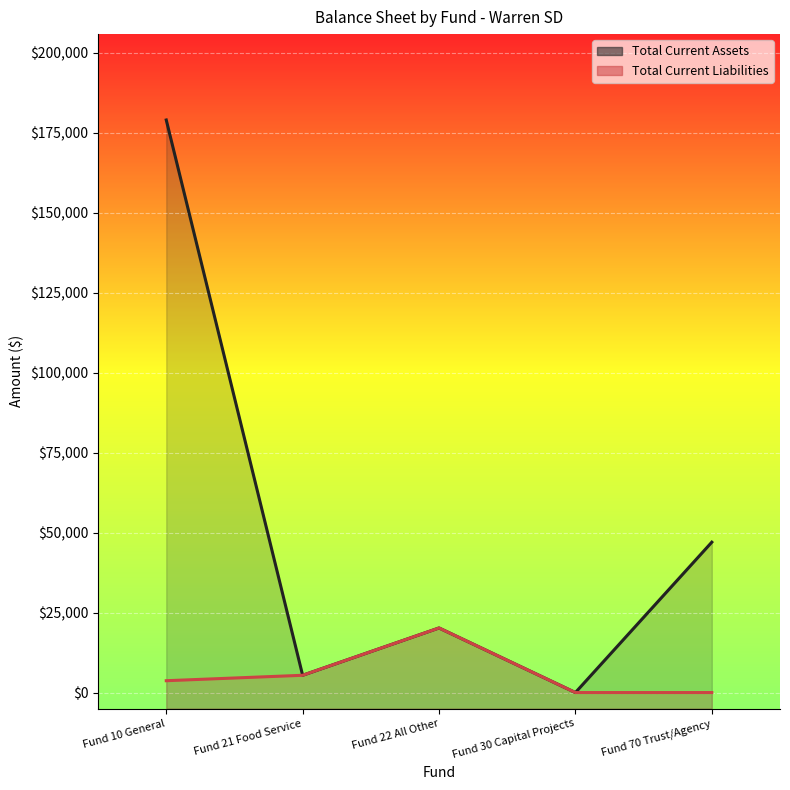

True or false: Total Current Assets has a value of 46993.9 at Fund 70 Trust/Agency.

True